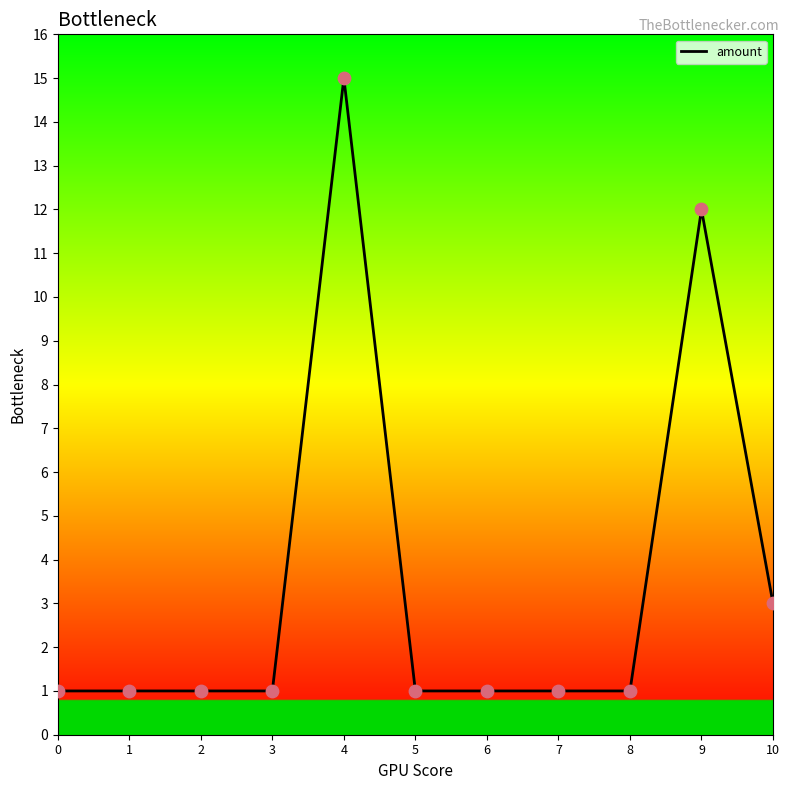

What is the ratio of the value at 4 to the value at 6?

15.0